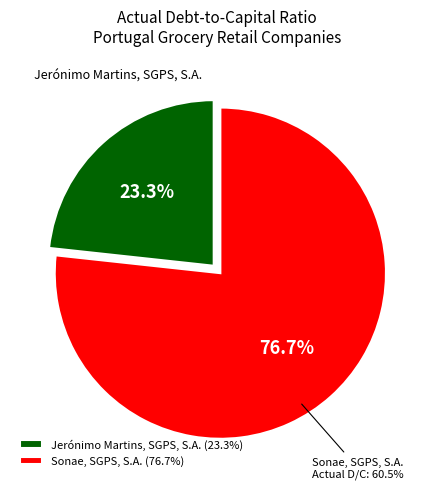

Which has a higher value, Jerónimo Martins, SGPS, S.A. or Sonae, SGPS, S.A.?

Sonae, SGPS, S.A.